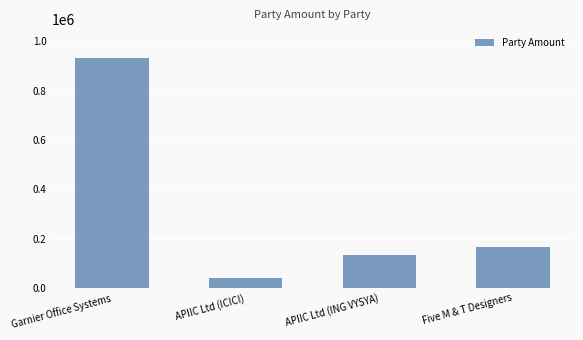

List the labels in order of value, smallest first.

APIIC Ltd (ICICI), APIIC Ltd (ING VYSYA), Five M & T Designers, Garnier Office Systems